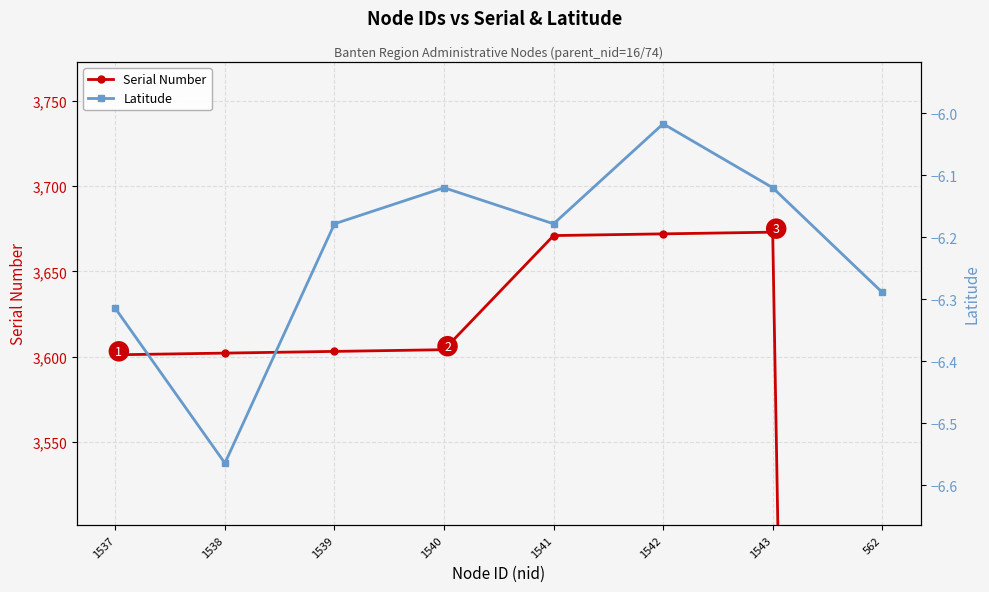

Reading left to right, list all the values displayed in this chart.

Serial Number: 3601.0	3602.0	3603.0	3604.0	3671.0	3672.0	3673.0	0.0
Latitude: -6.3	-6.6	-6.2	-6.1	-6.2	-6.0	-6.1	-6.3